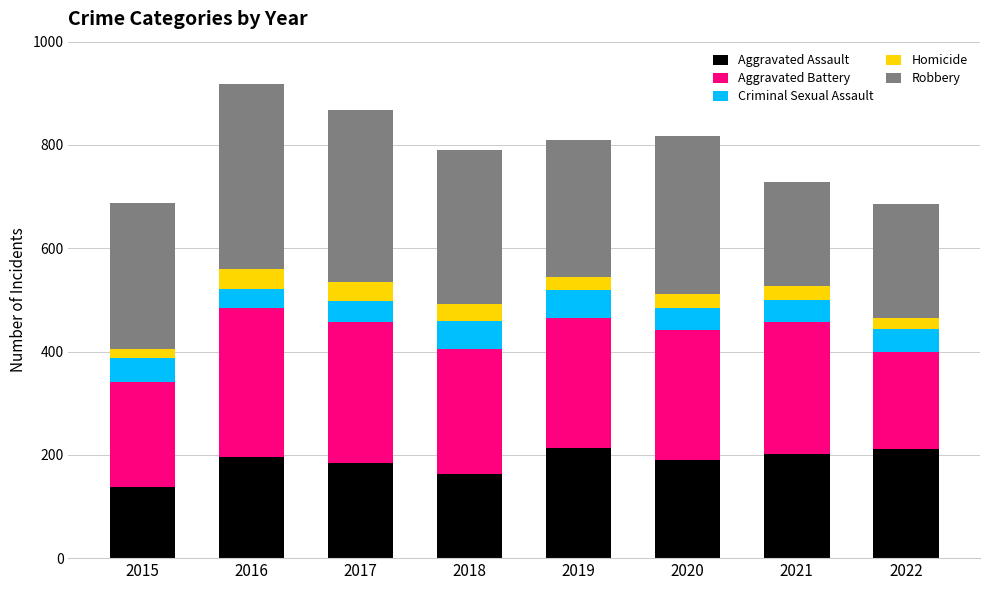

What is the lowest value of the Aggravated Assault series?

138